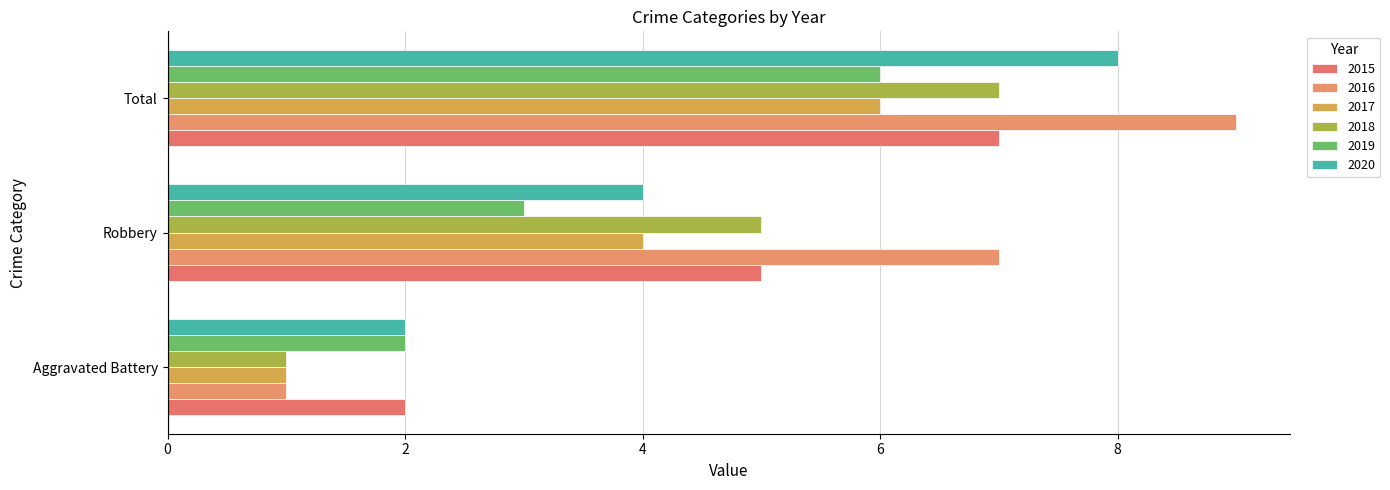

How many distinct data groups are displayed?

6